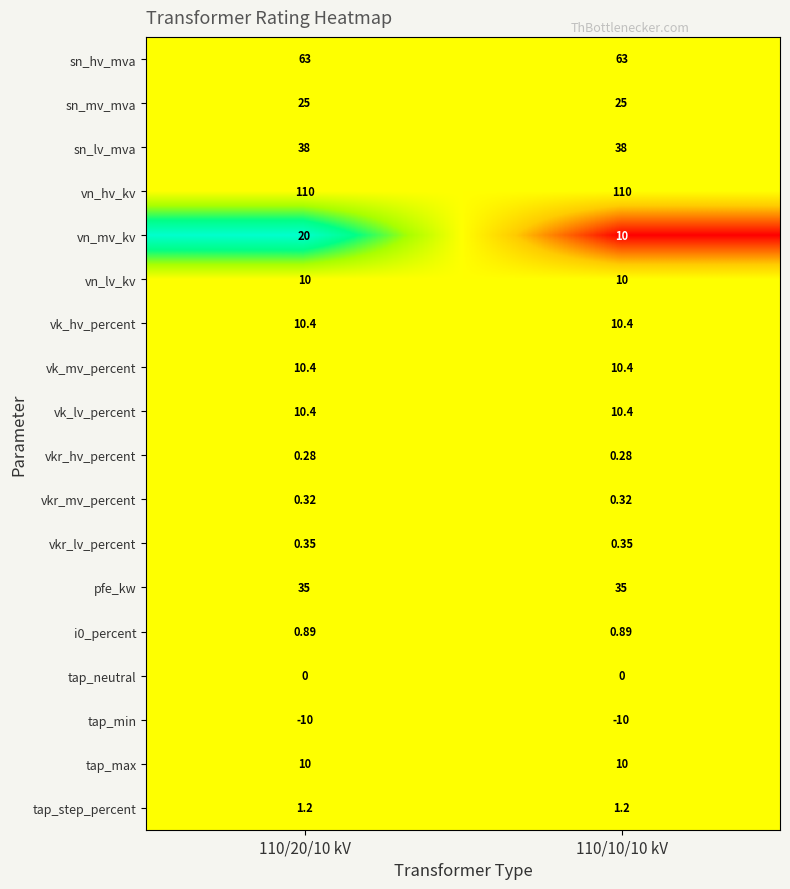

At which category is the sum across all series the highest?

110/20/10 kV